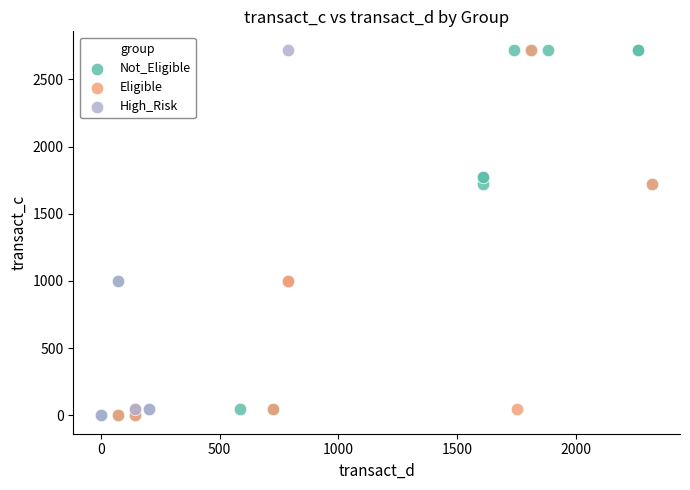

What are all the series names shown in the legend?

Not_Eligible, Eligible, High_Risk